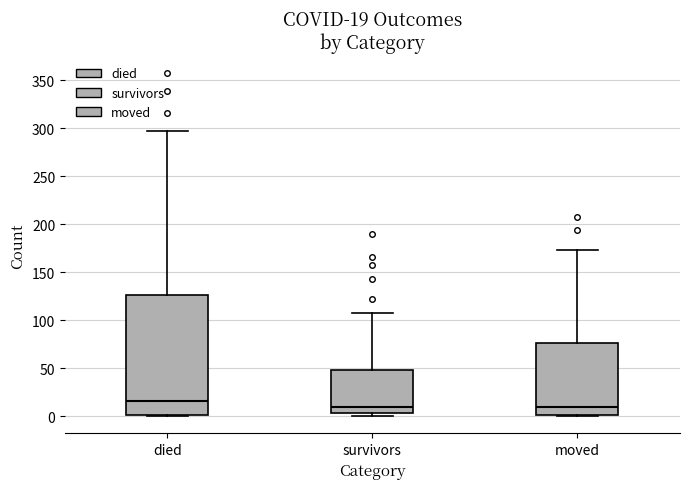

Comparing the boxes themselves (not the whiskers), which one is the tallest?

died